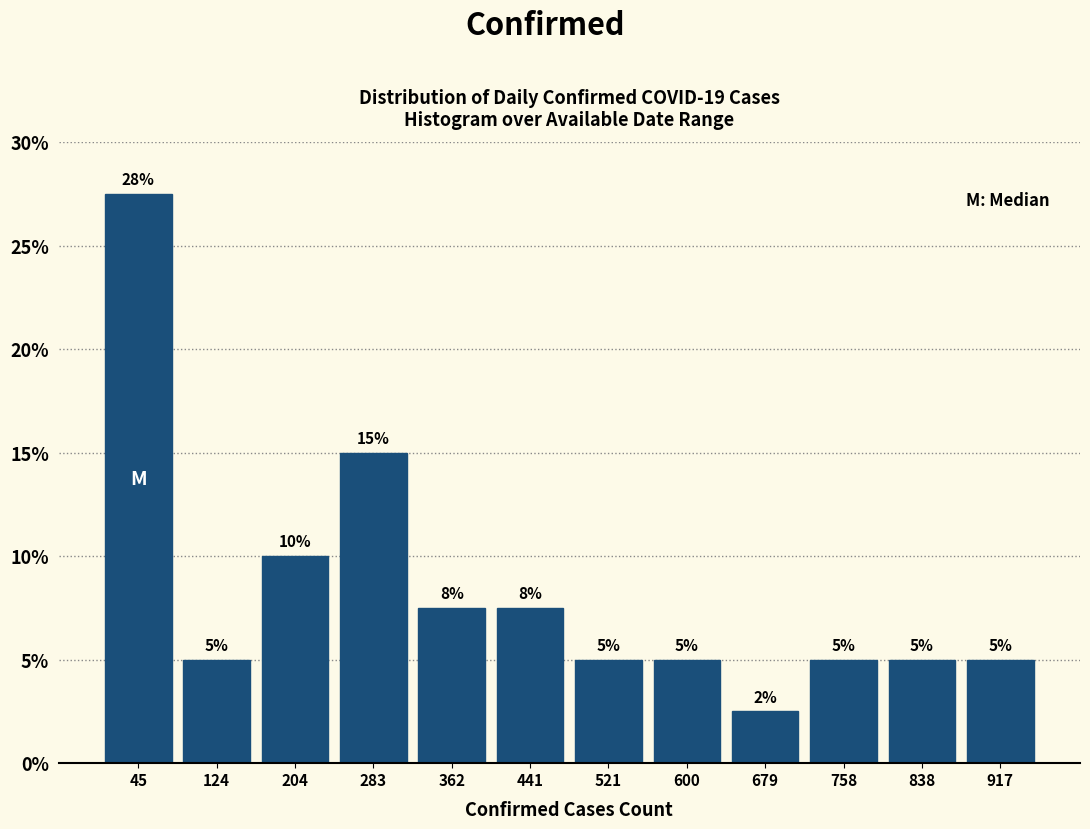

Over which range of the x-axis is the bar tallest?

10 to 90